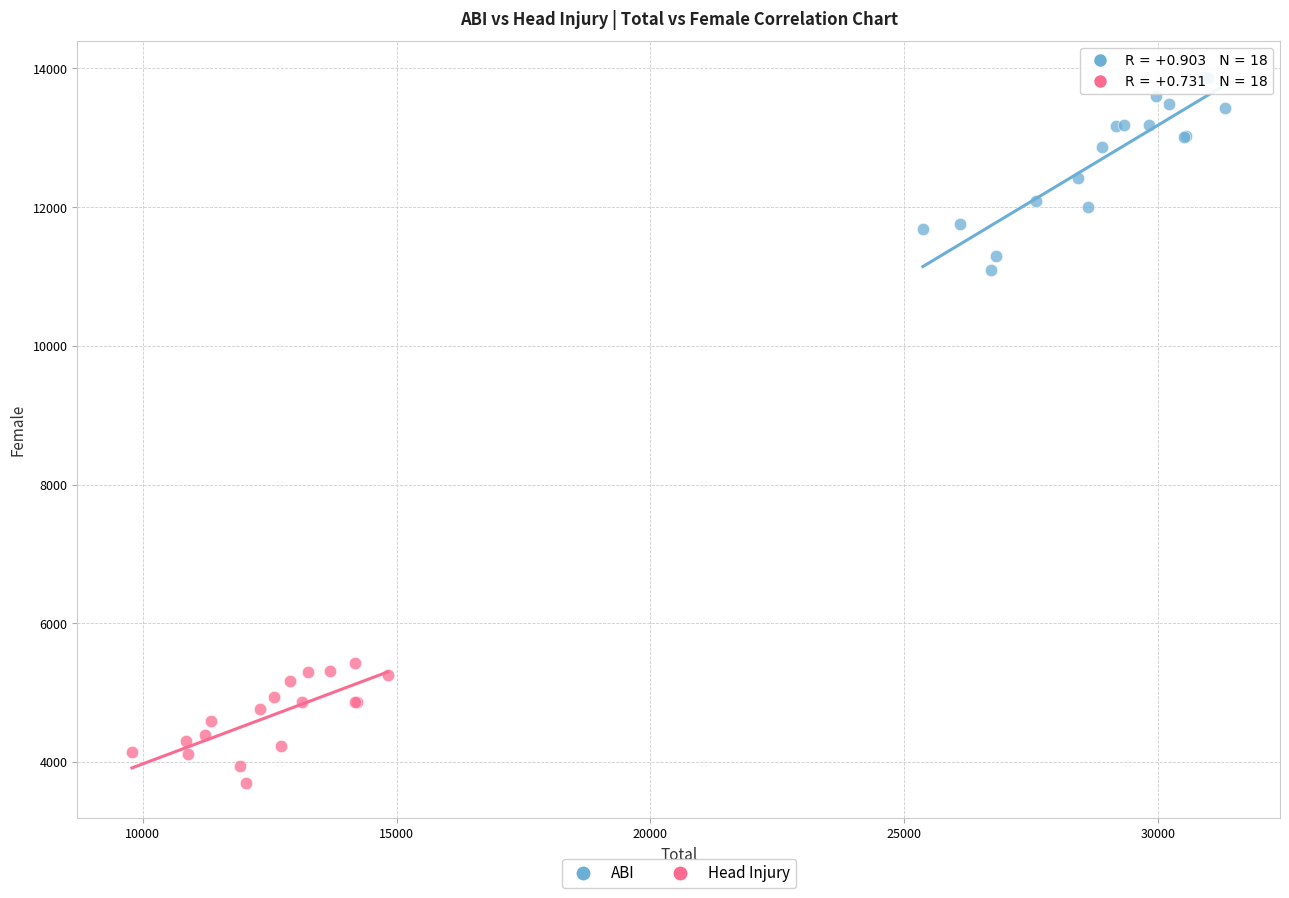

Which series reaches the minimum Y coordinate?

Head Injury